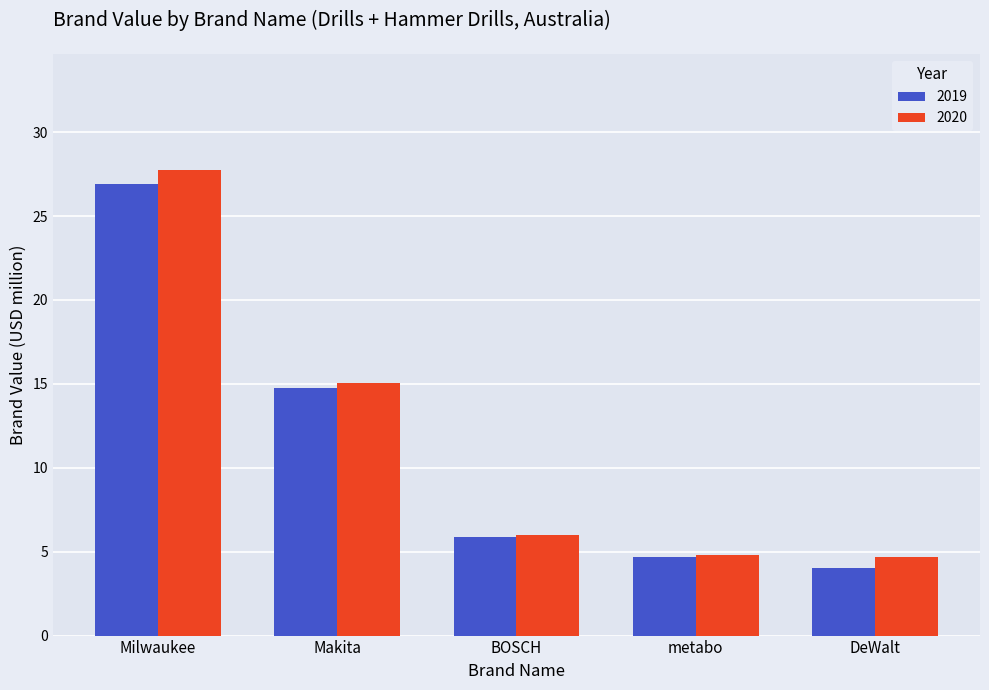

What are all the series names shown in the legend?

2019, 2020